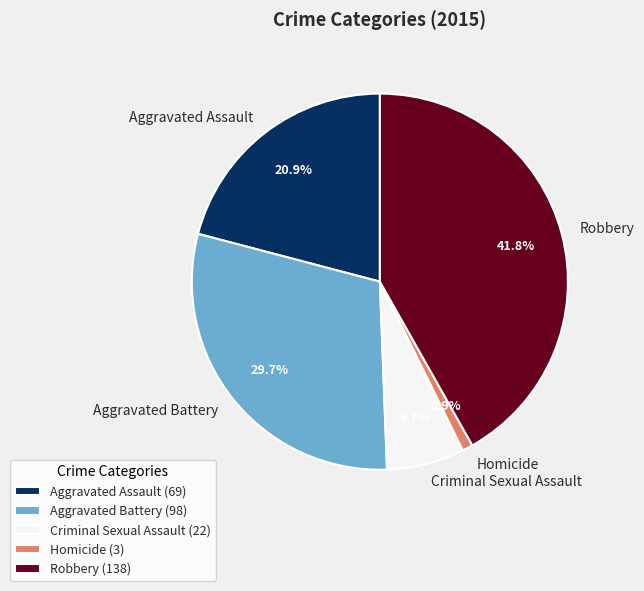

To the nearest percent, what percentage of the pie is Aggravated Assault?

21%